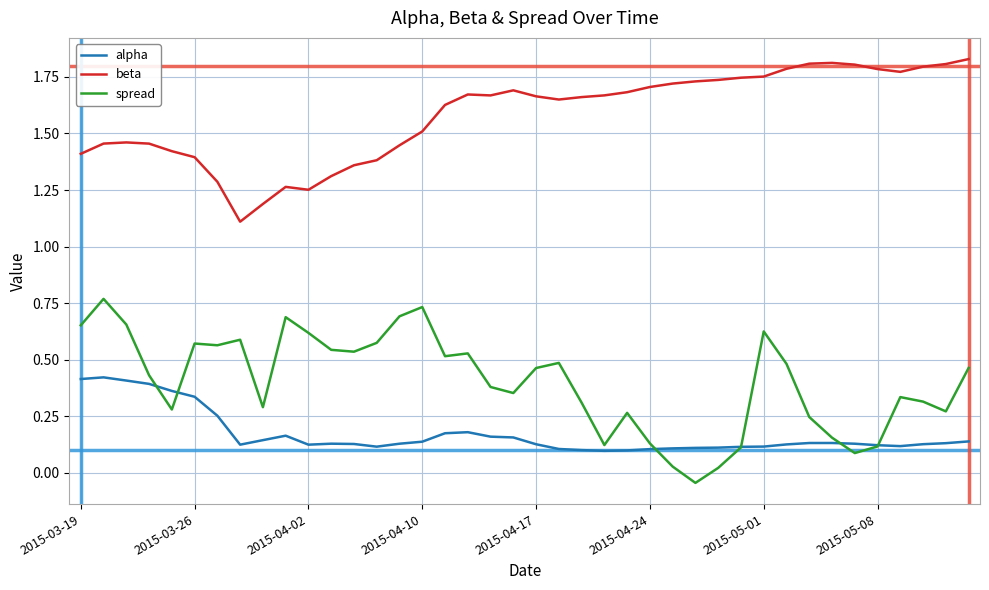

Count the alpha values in the range 0 to 1.

40